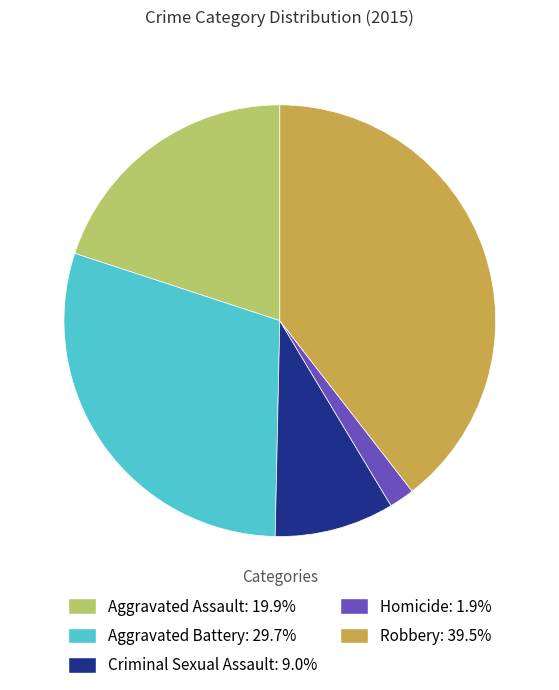

Is there any slice that represents more than half of the pie?

No